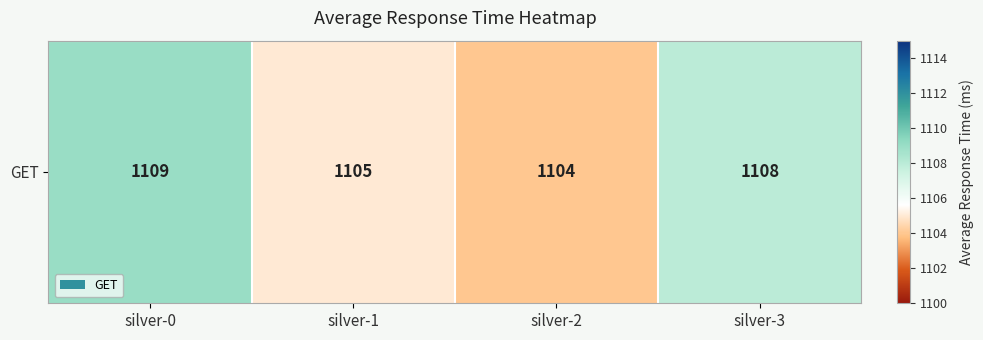

Between silver-1 and silver-0, which is larger?

silver-0